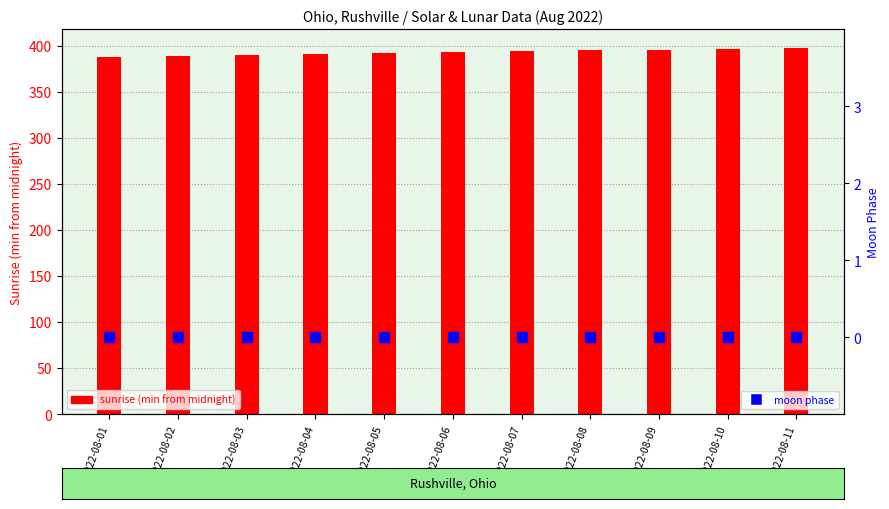

At how many categories does at least one series exceed 113?

11